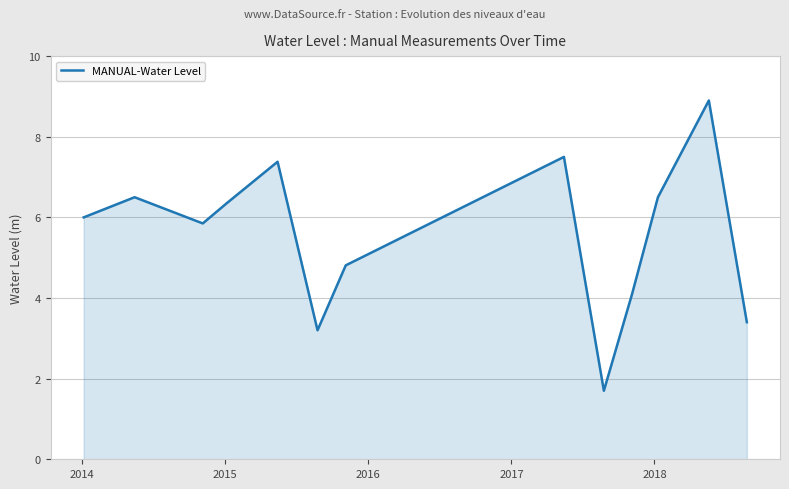

Reading right to left, extract all data points from this chart.

3.4	8.9	6.5	4.1	1.7	7.5	4.8	3.2	7.4	6.3	5.8	6.5	6.0